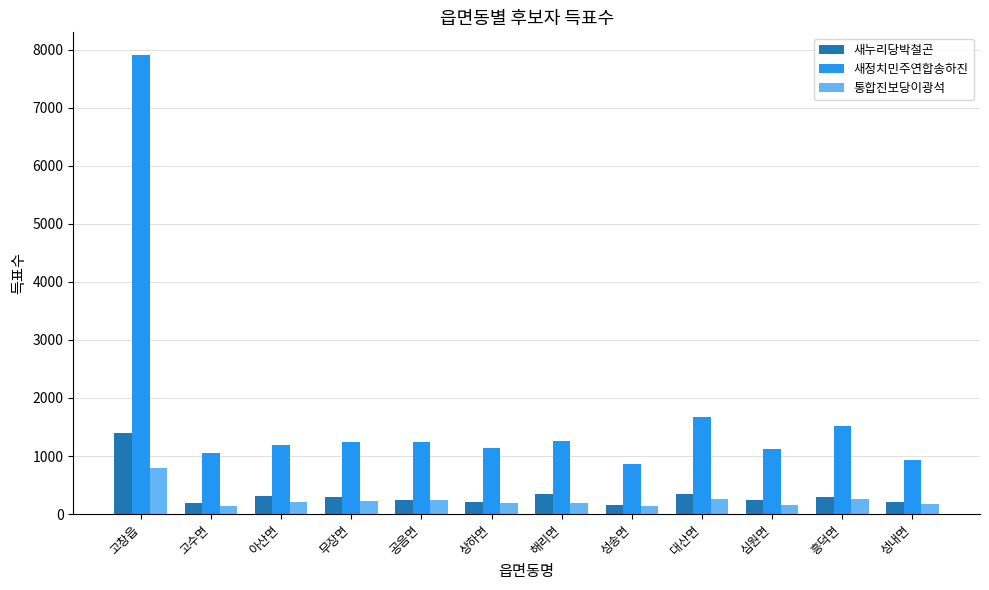

What is the difference between the 통합진보당이광석 values at 고수면 and 상하면?

51